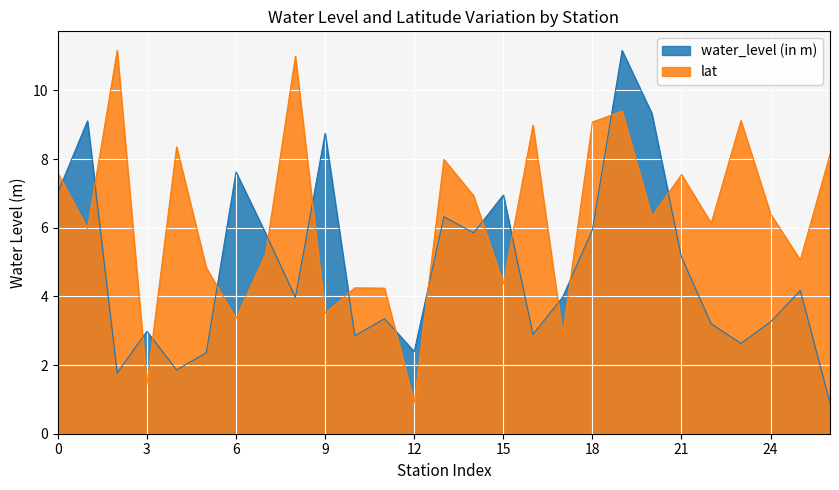

What is the difference between the highest and lowest values at 6?

4.3